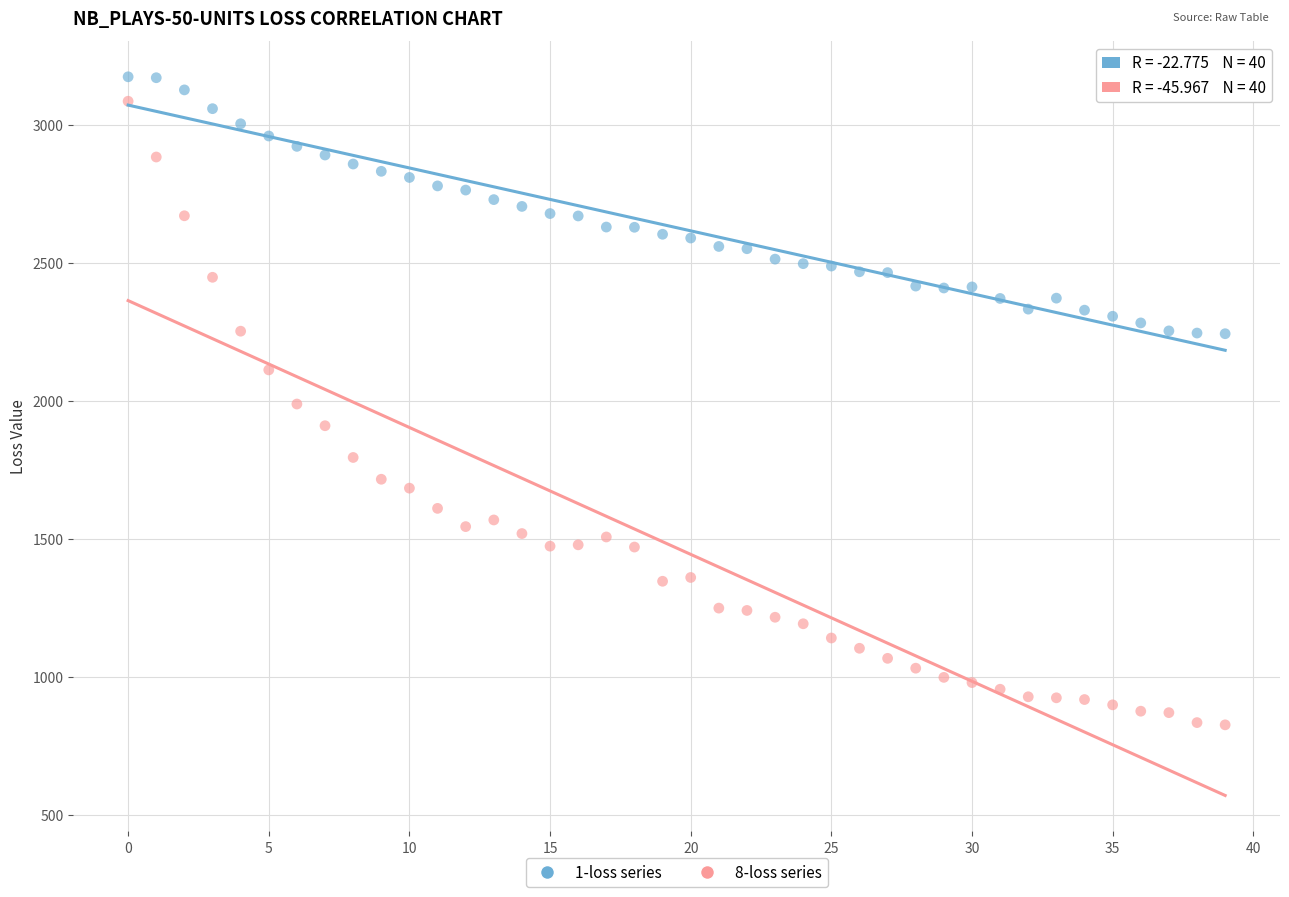

Across all data points, what is the range of Y values (max minus min)?

2347.6